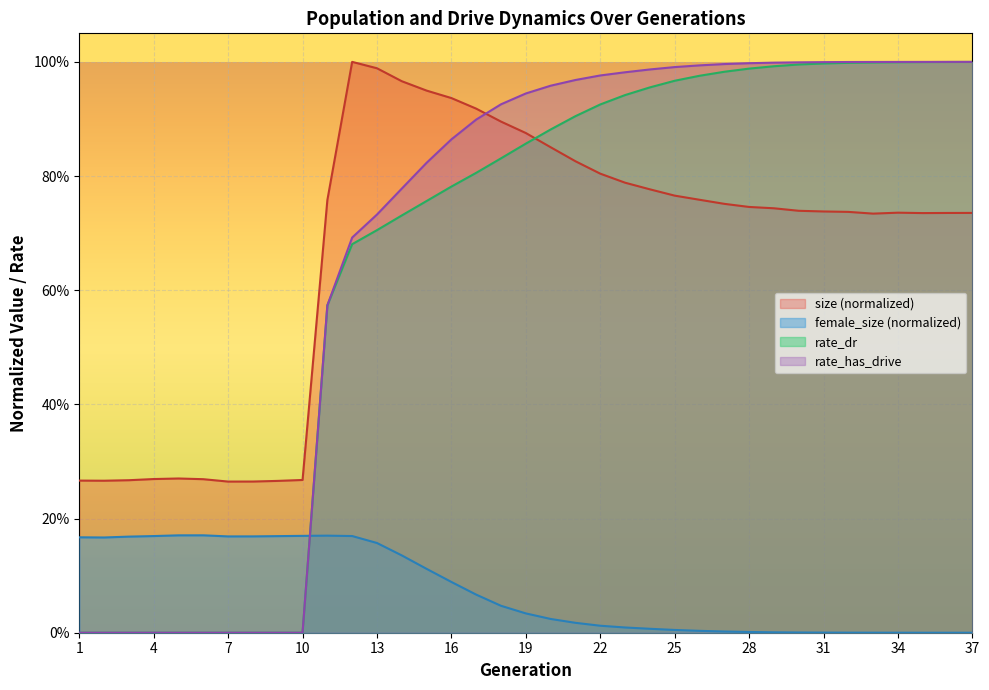

How many series are shown in this chart?

4